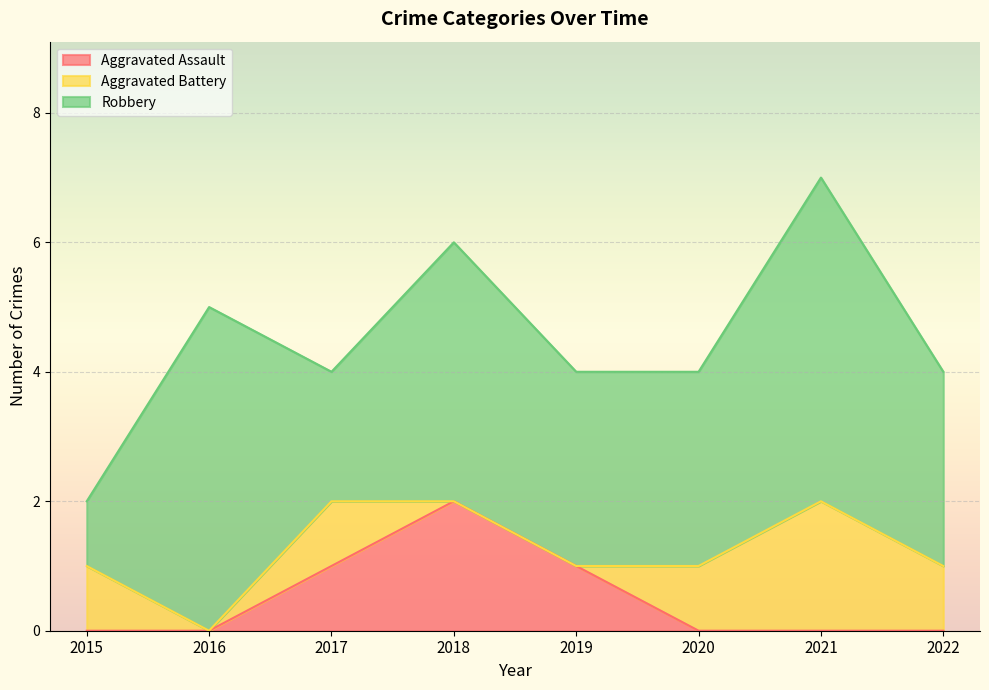

True or false: Aggravated Assault has more than 1 points higher than both neighbors.

False